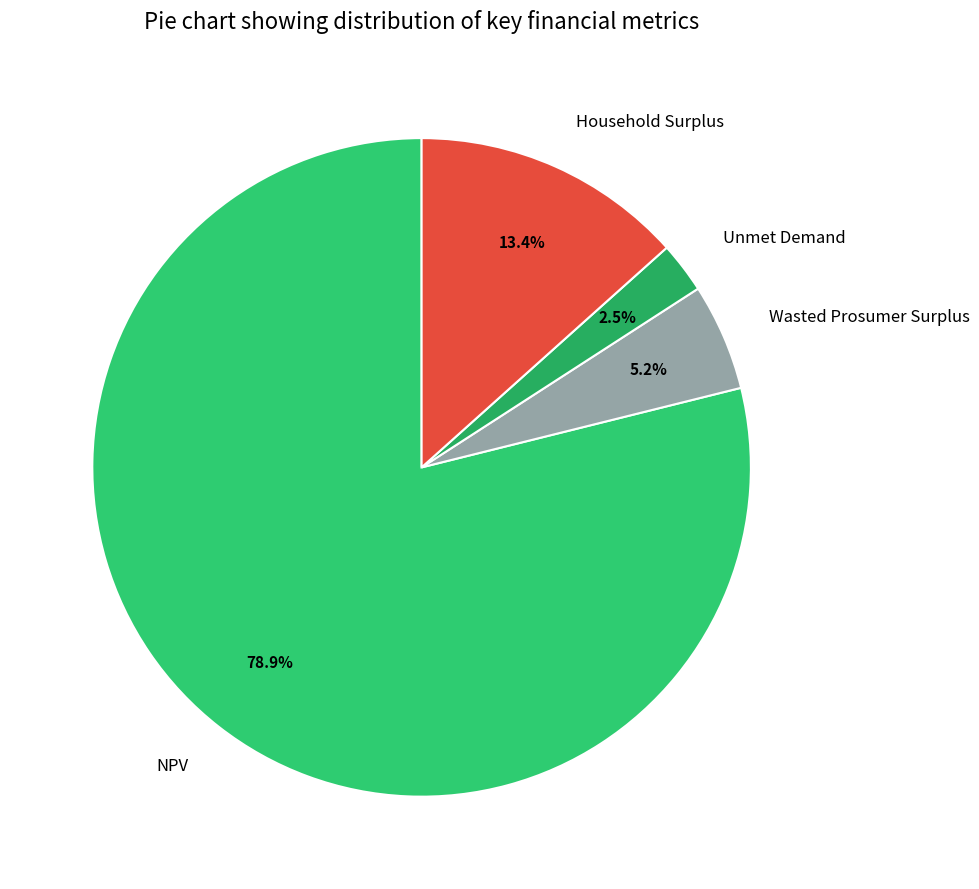

What is the smallest slice in the pie chart?

Unmet Demand